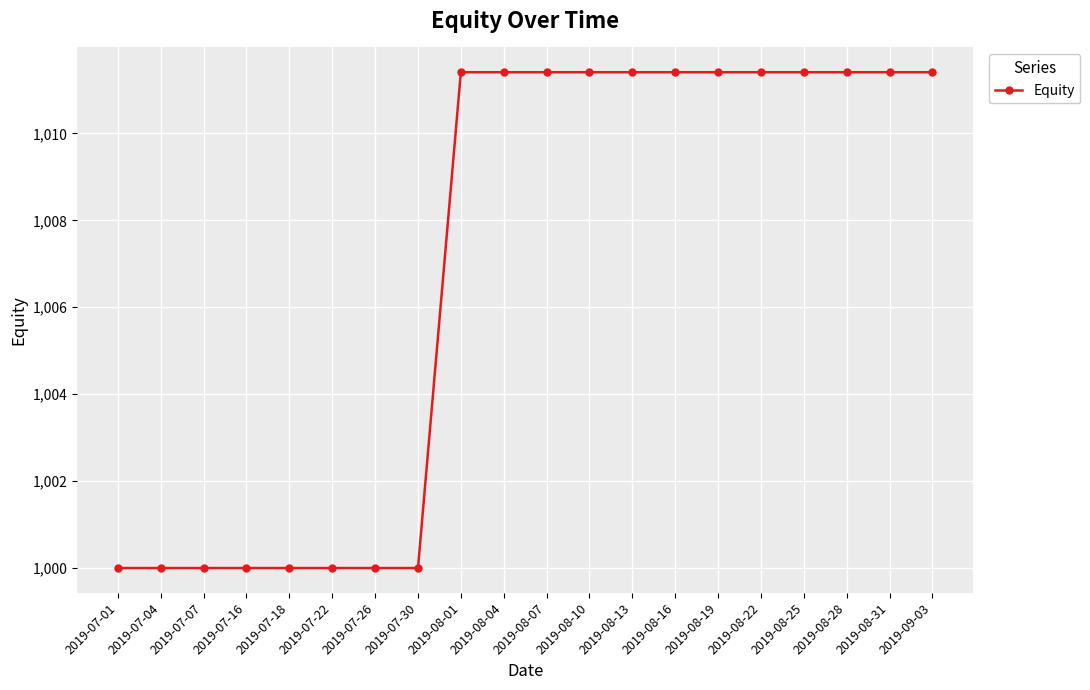

What is the label of the 11th point from the left?

2019-08-07